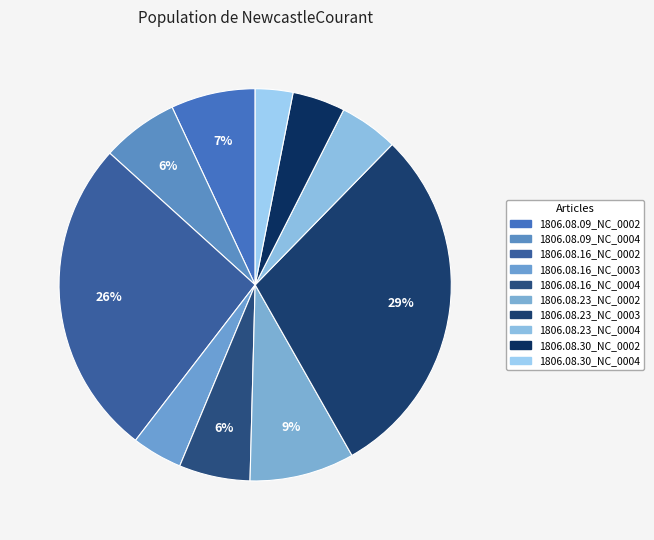

Which category has the smallest portion of the pie?

1806.08.30_NewcastleCourant_0004